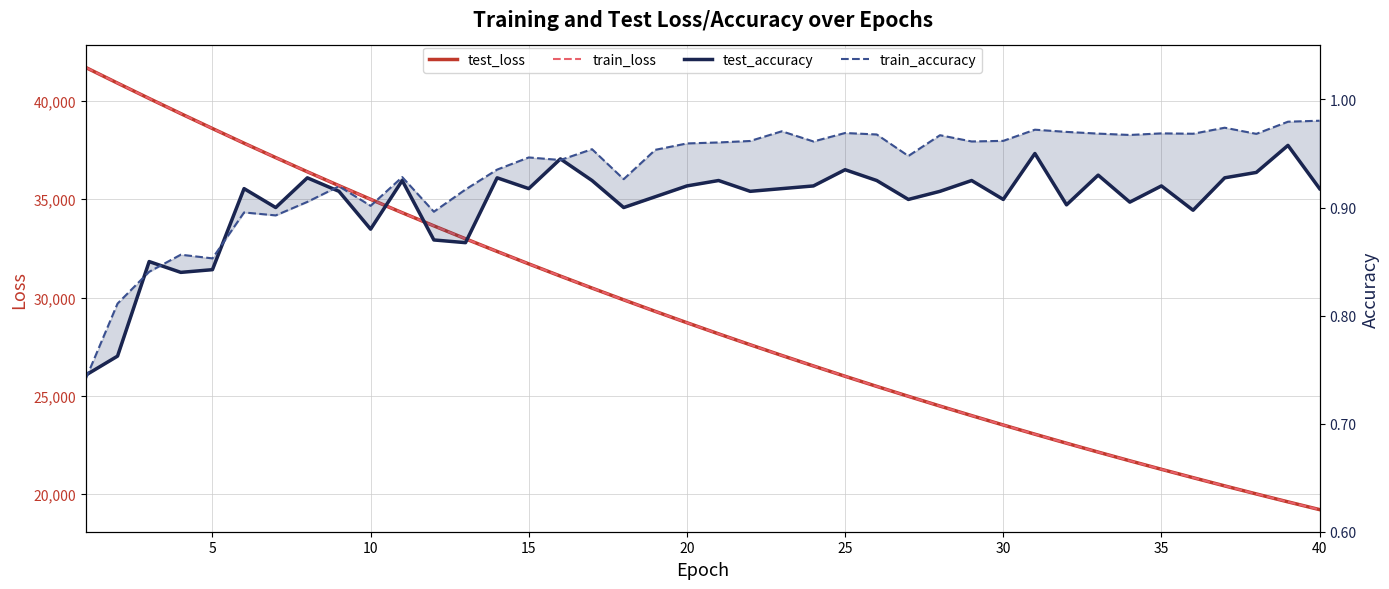

The value of test_loss at 25 is 23050.4. True or false?

False